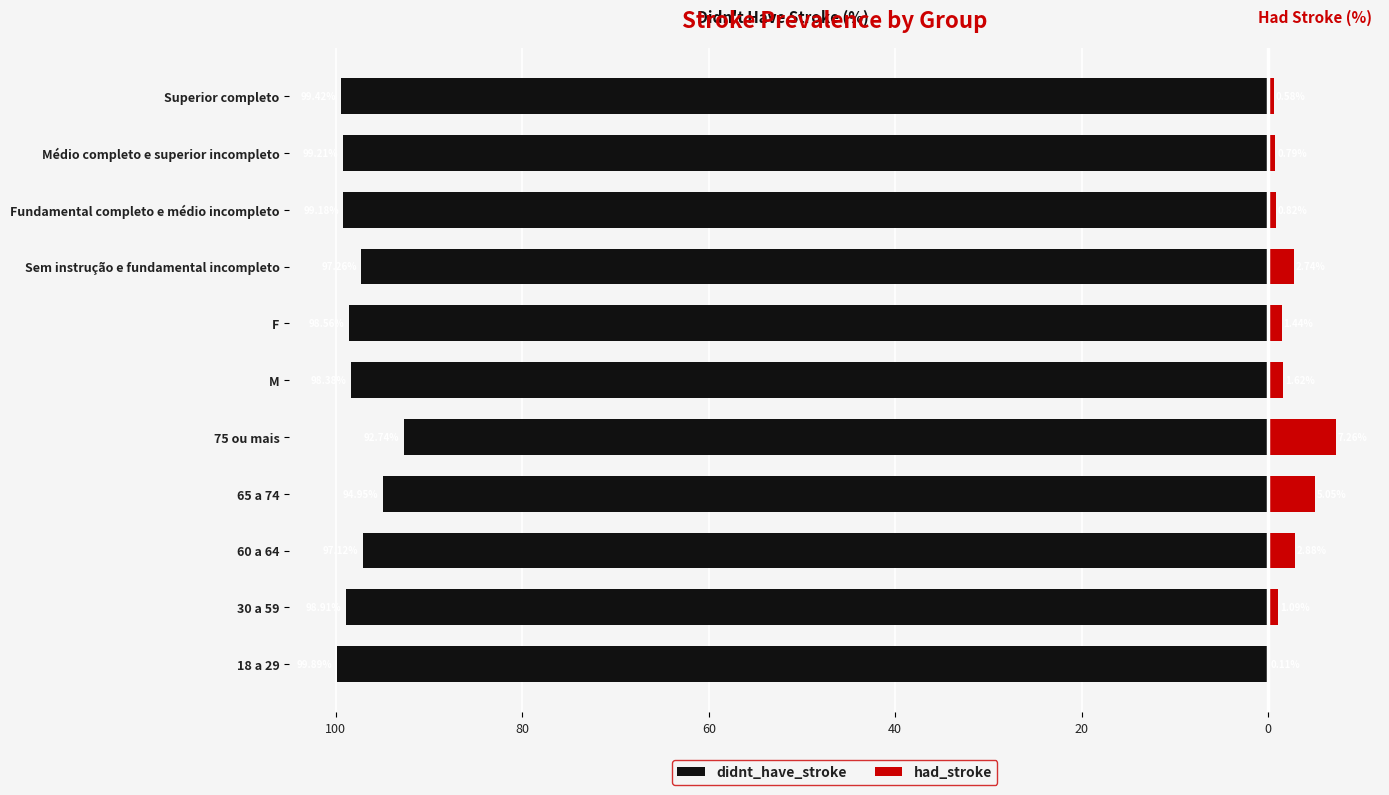

What is the maximum value for had_stroke?

7.3